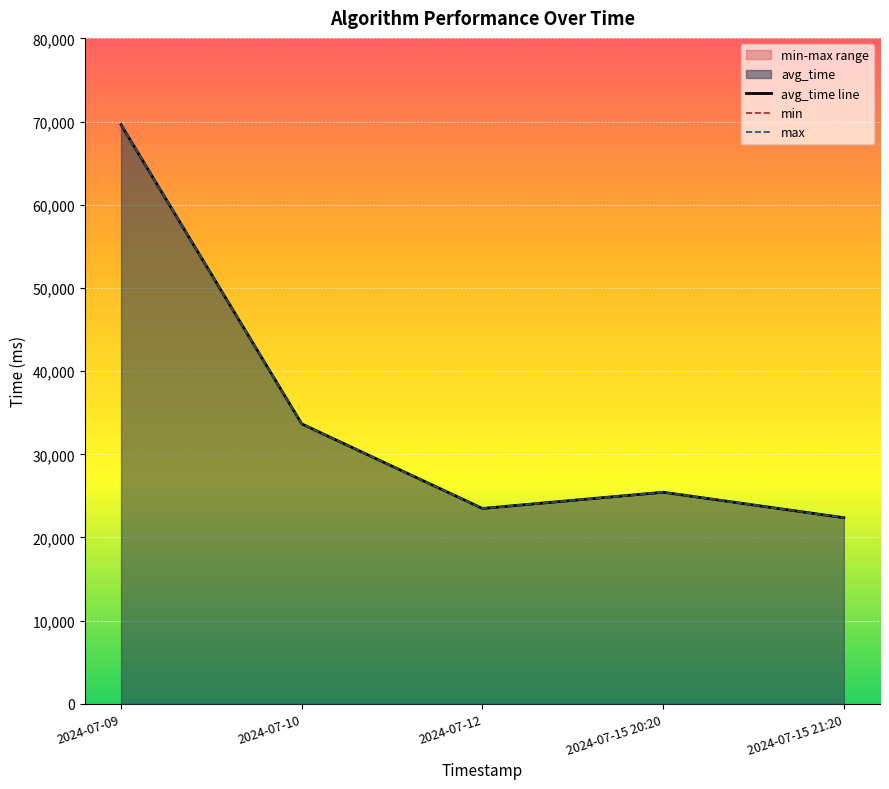

How many data points does each series have?

5